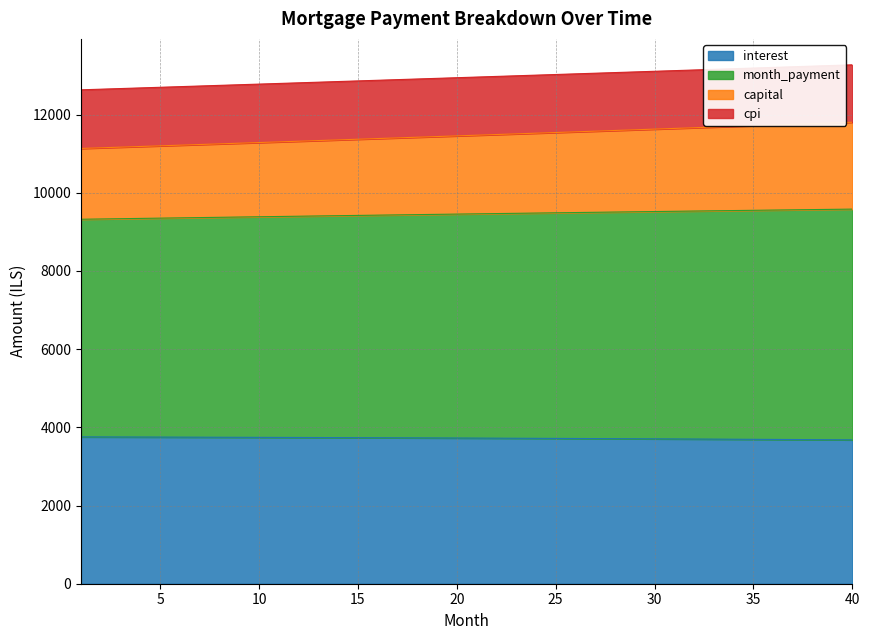

What is the maximum value for interest?

3755.6